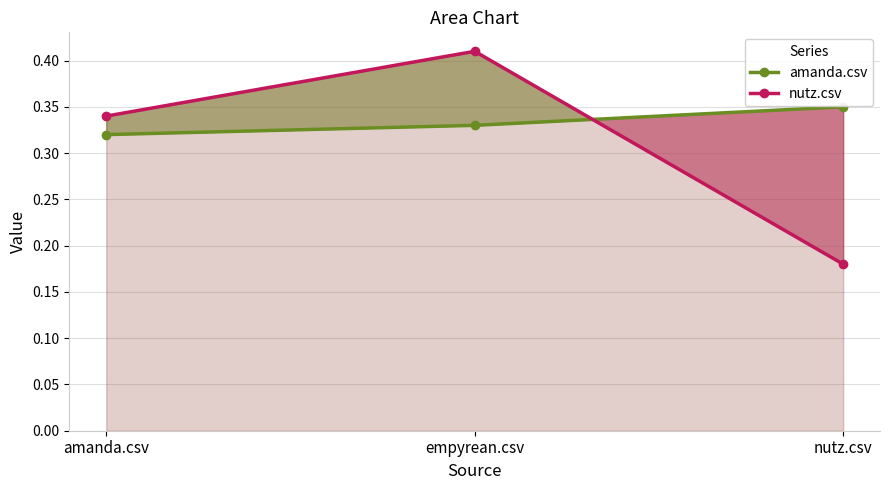

Which series has the largest total across all categories?

amanda.csv